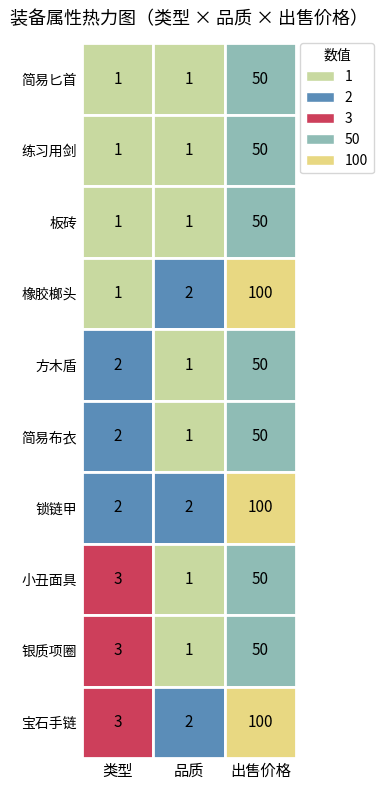

How many data points in 简易布衣 are less than 2?

1